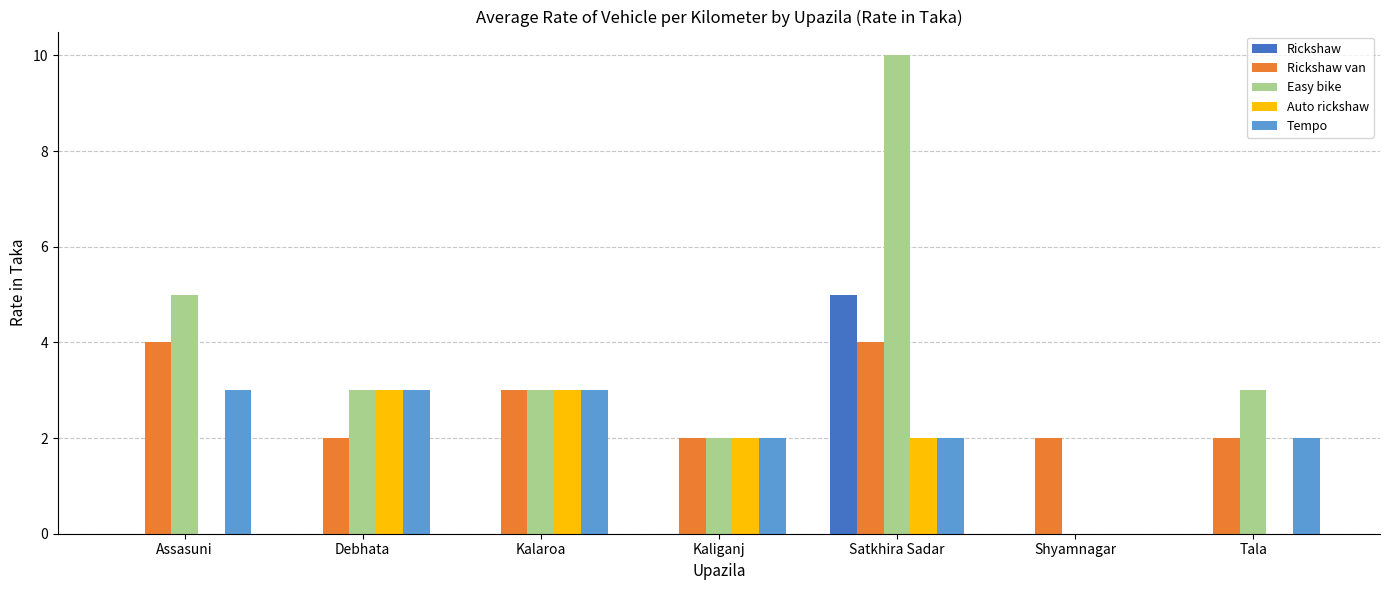

Are the bars grouped side by side (vs. stacked)?

Yes